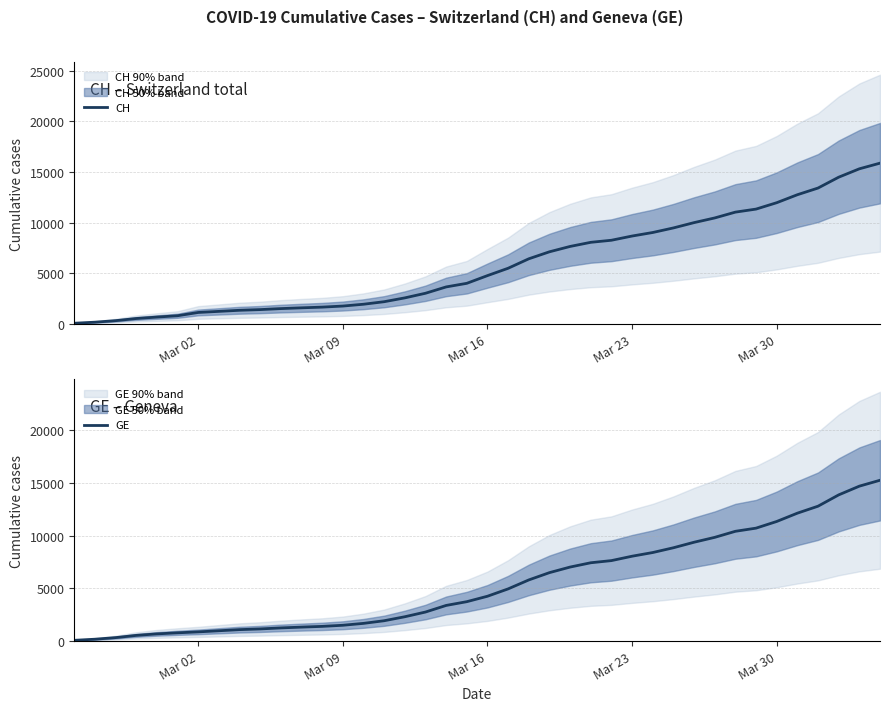

What is the maximum value for GE?

15233